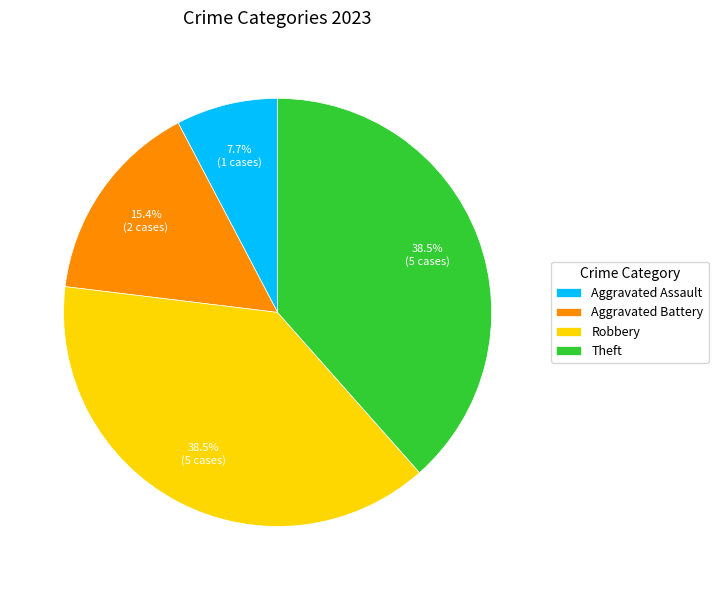

To the nearest percent, what is the difference between the largest and smallest slice percentages?

31%